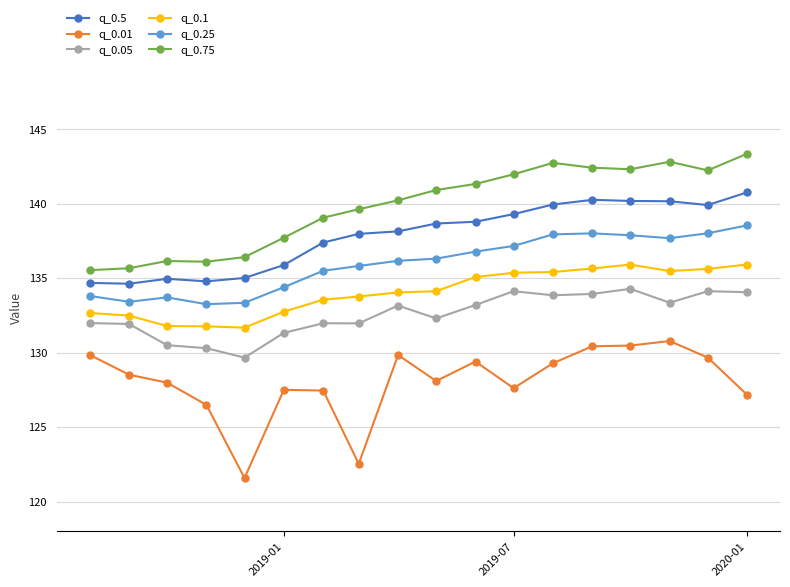

Does the chart display data point markers on the line(s)?

Yes